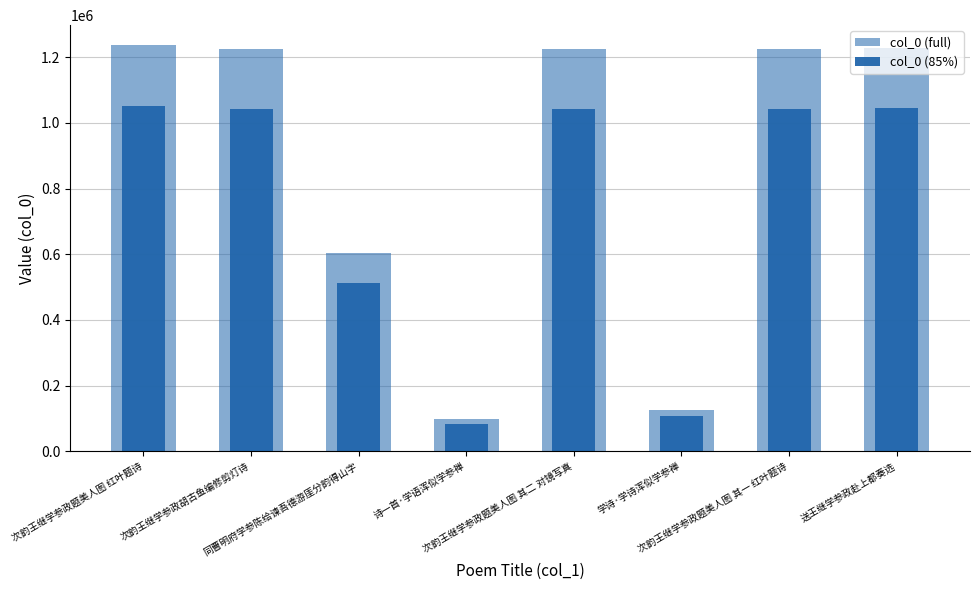

At which label does col_0 (85%) first exceed 1041573?

次韵王继学参政题美人图 红叶题诗